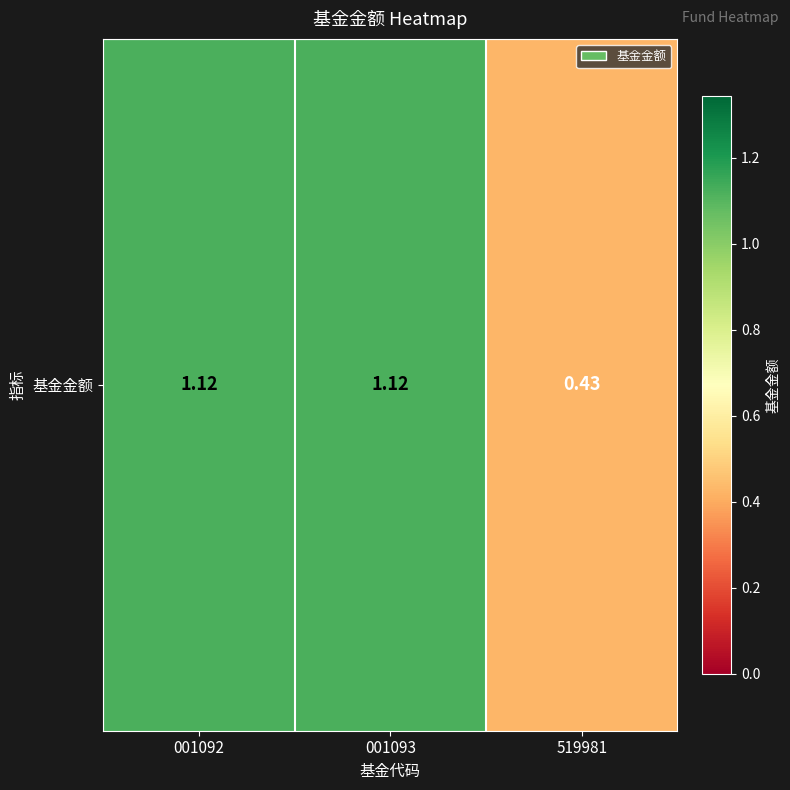

What value does the data have at 519981?

0.4